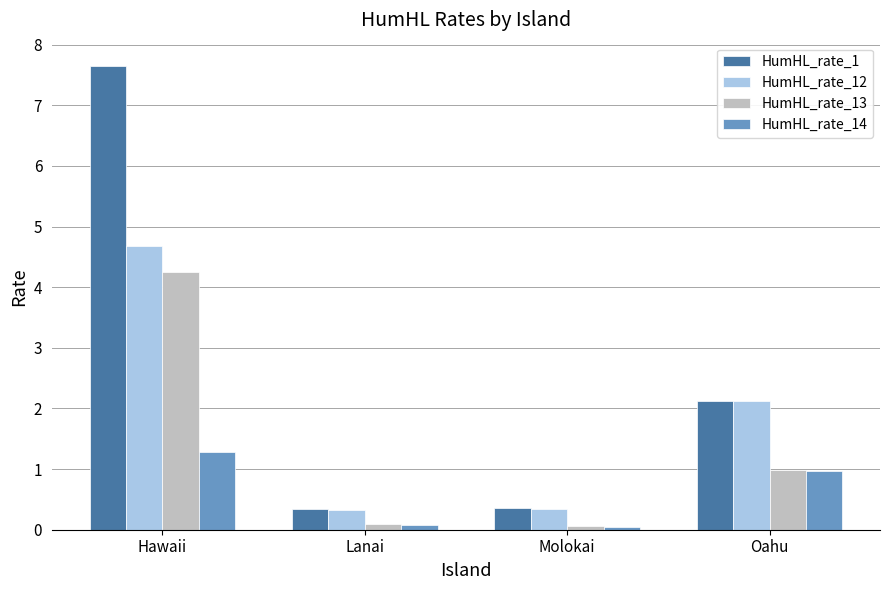

Which series has the largest total across all categories?

HumHL_rate_1